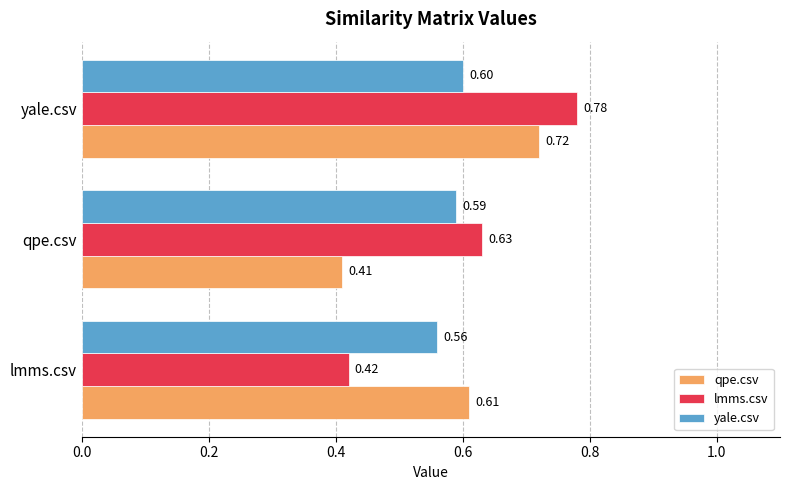

At which label is lmms.csv closest to 0?

lmms.csv